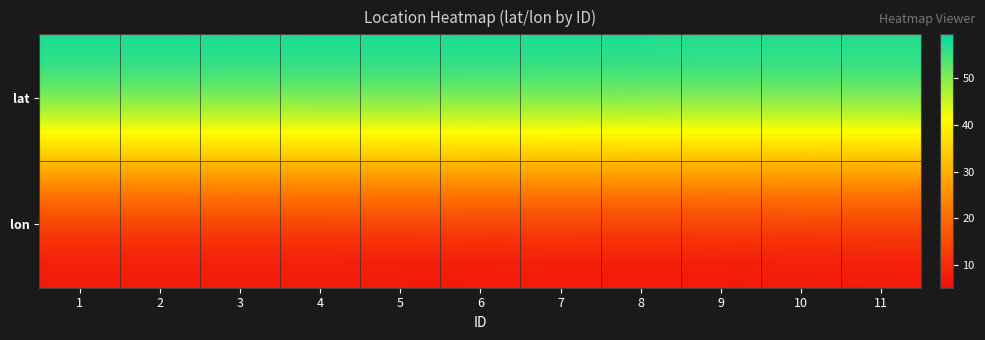

Reading left to right, transcribe all the data shown in this chart.

lat: 1=59.4	2=59.4	3=59.4	4=59.4	5=59.5	6=59.4	7=59.4	8=59.3	9=59.1	10=59.1	11=59.1
lon: 1=5.2	2=5.2	3=5.2	4=5.2	5=5.2	6=5.2	7=5.1	8=5.1	9=5.1	10=5.2	11=5.5